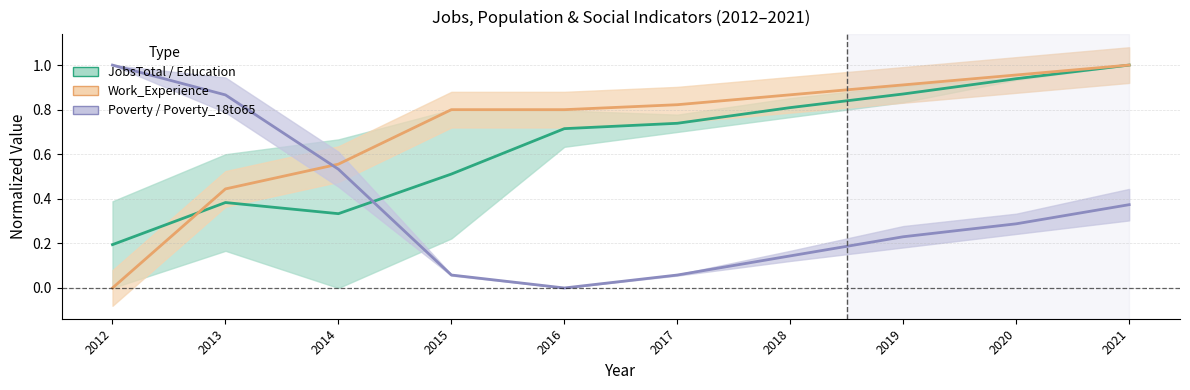

What is the difference between the JobsTotal / Education values at 2016 and 2015?

0.2